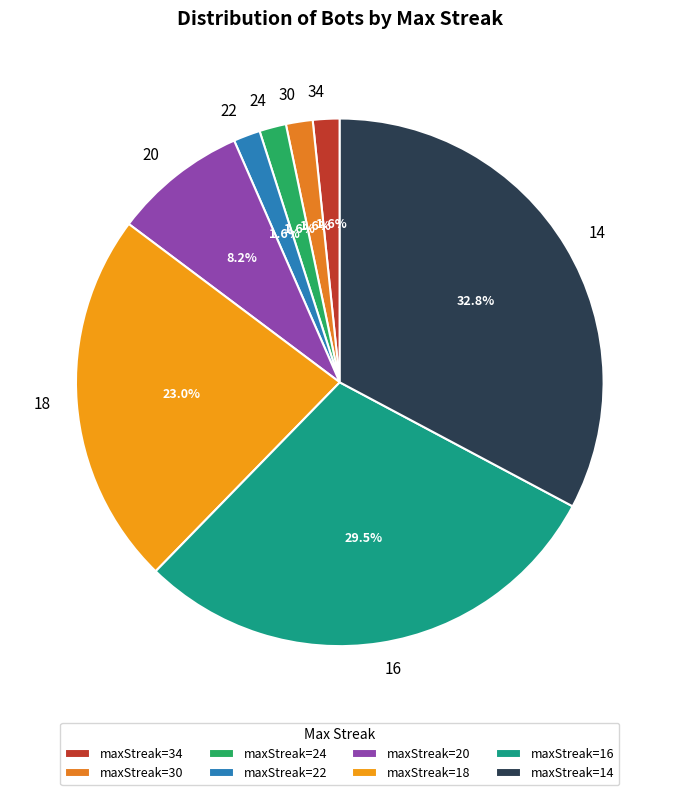

Which slice is the largest?

14